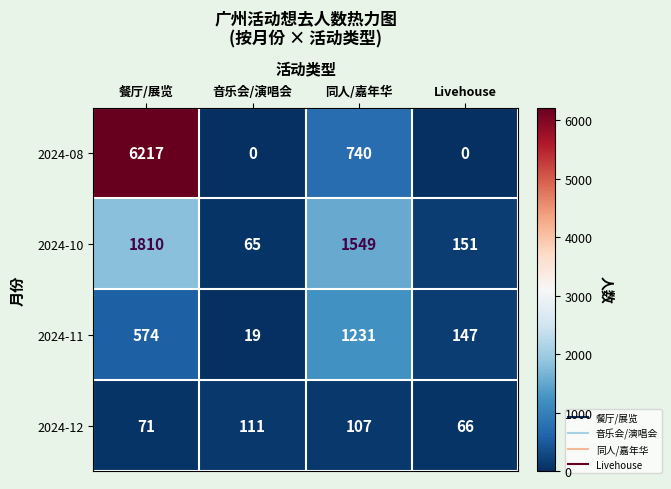

At which category is the sum across all series the highest?

餐厅/展览